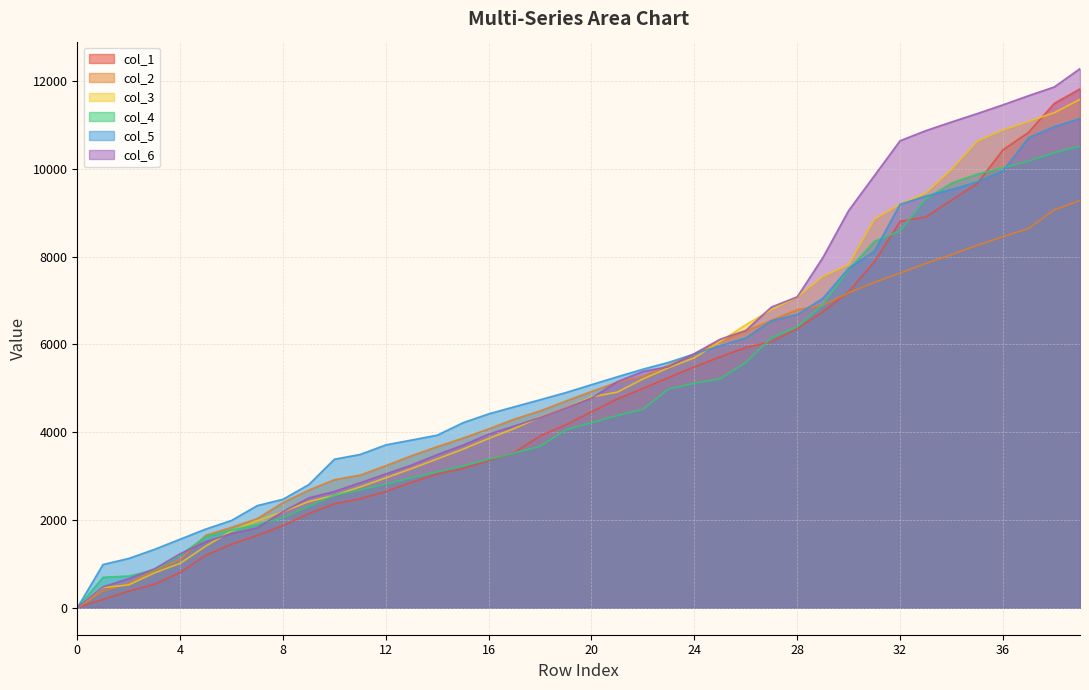

What is the value of the col_5 point at the 12th from the left?

3491.6